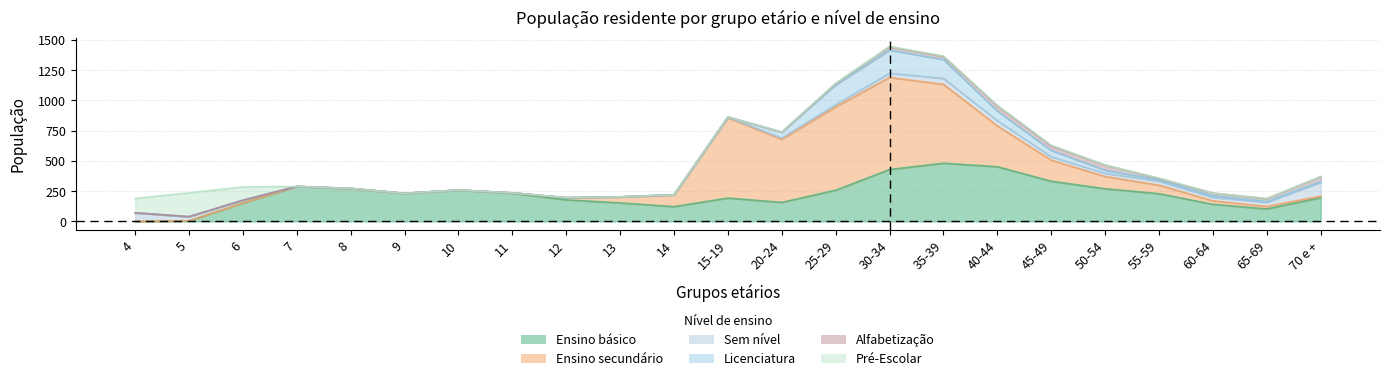

Reading left to right, extract all data points from this chart.

Ensino básico: 0	5	151	289	271	232	259	232	178	153	122	193	157	258	429	481	452	332	270	229	141	103	196
Ensino secundário: 0	0	0	0	0	0	0	4	18	49	97	663	522	689	761	652	337	174	101	70	29	20	13
Sem nível: 71	34	24	0	2	0	0	0	0	1	1	4	10	19	35	49	44	28	26	33	28	35	114
Licenciatura: 0	0	0	0	0	0	0	0	0	0	0	3	49	164	192	156	79	53	26	11	14	6	7
Alfabetização: 0	0	0	0	0	0	0	0	0	0	0	0	0	10	27	26	44	38	42	12	22	24	40
Pré-Escolar: 119	197	110	0	0	0	0	0	0	0	0	0	1	1	2	3	3	4	0	3	0	1	0